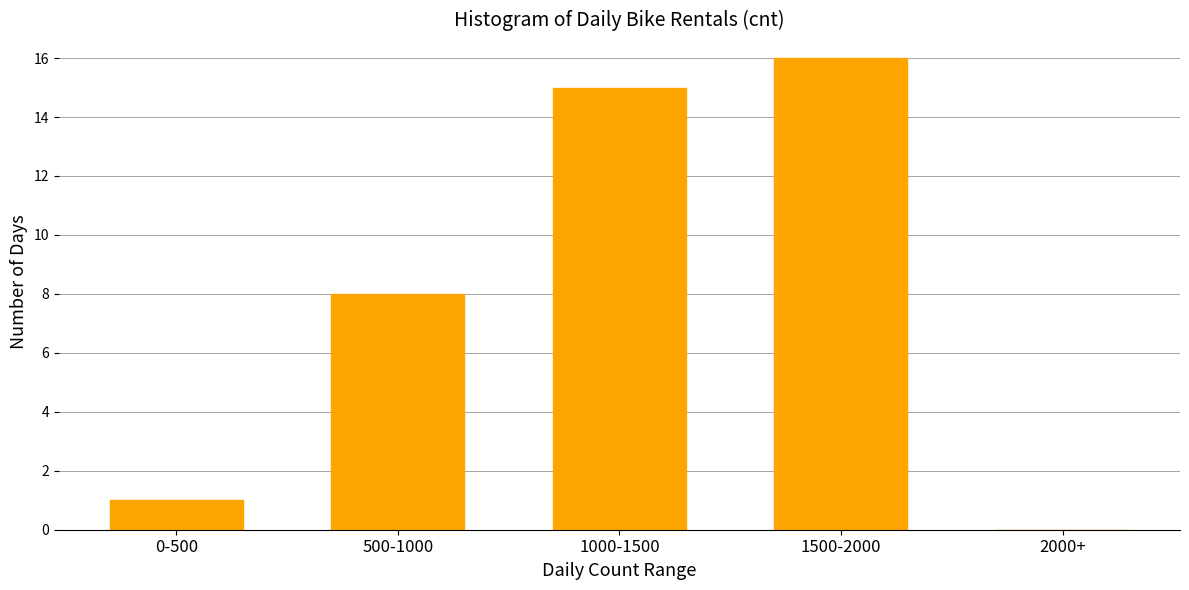

Reading left to right, transcribe all the data shown in this chart.

0-500=1	500-1000=8	1000-1500=15	1500-2000=16	2000+=0